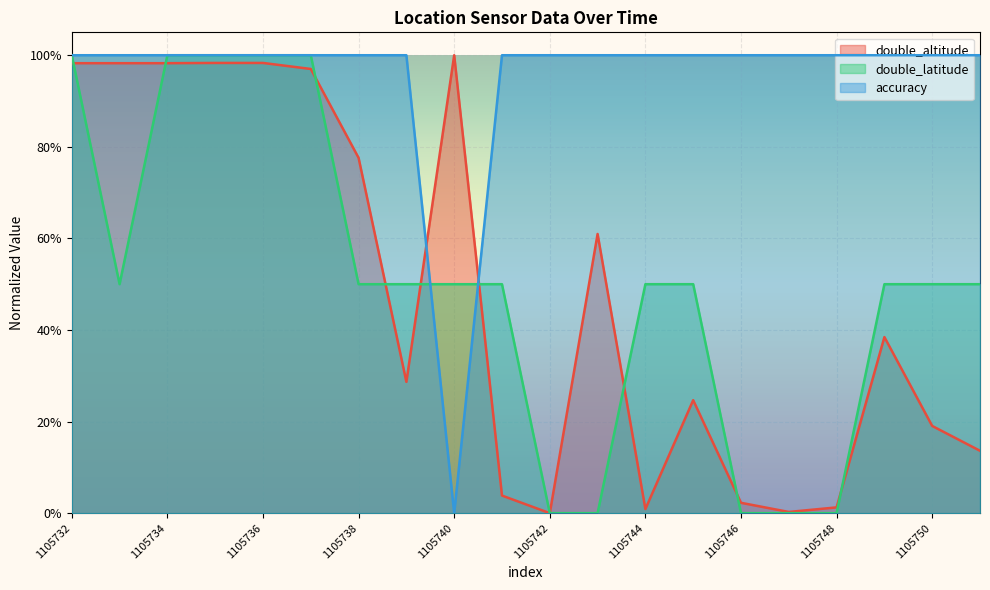

What is the difference between the maximum and minimum values in the accuracy series?

1.0